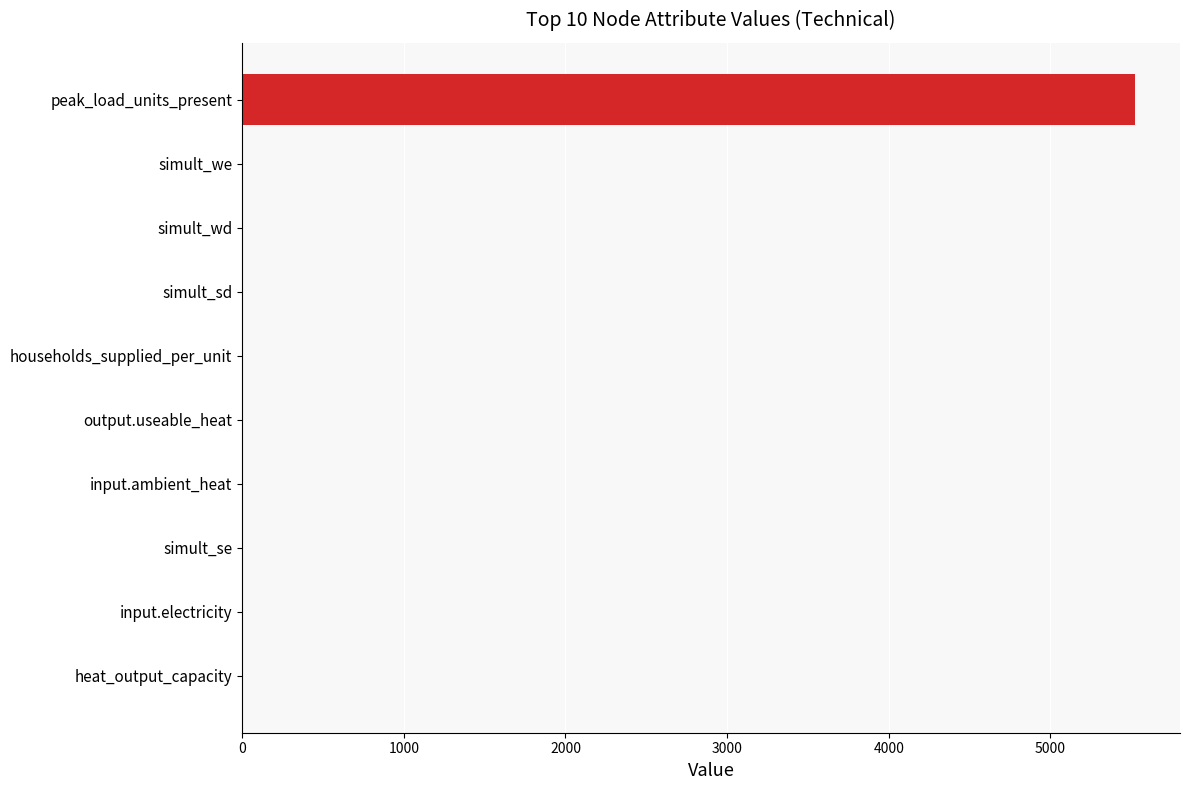

What is the sum of all values?

5536.8